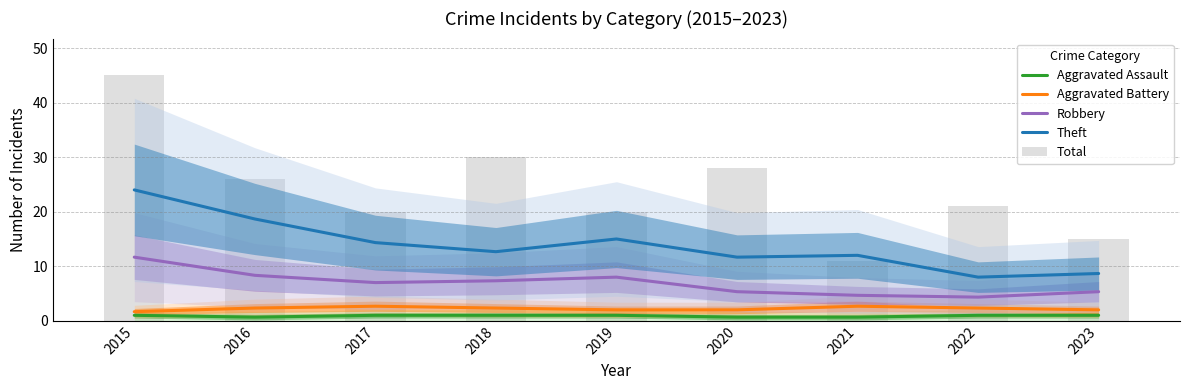

What is the average value of the Aggravated Assault series?

0.9